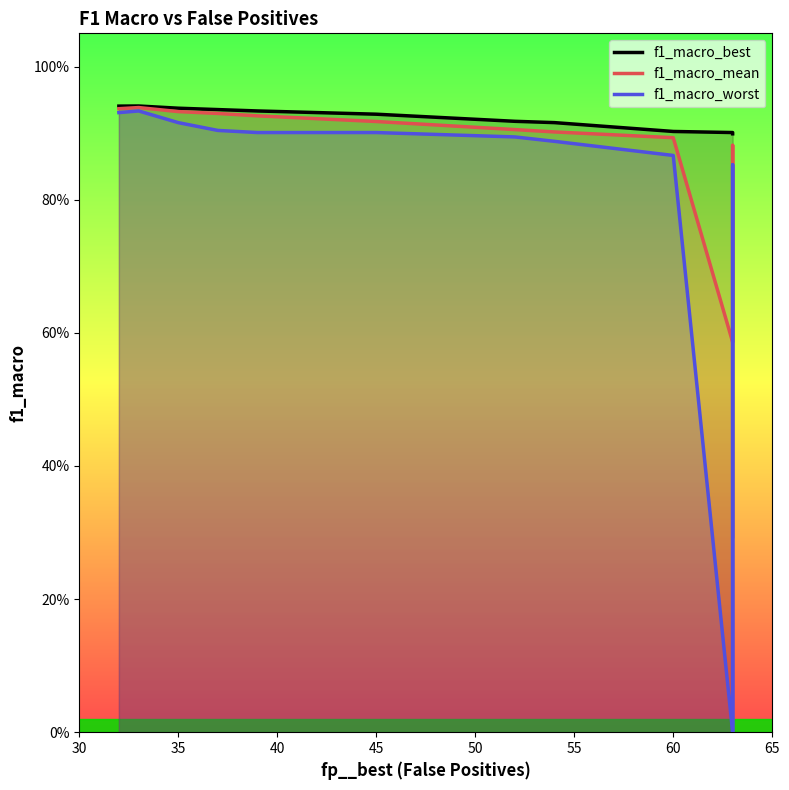

At which category is the sum across all series the highest?

35